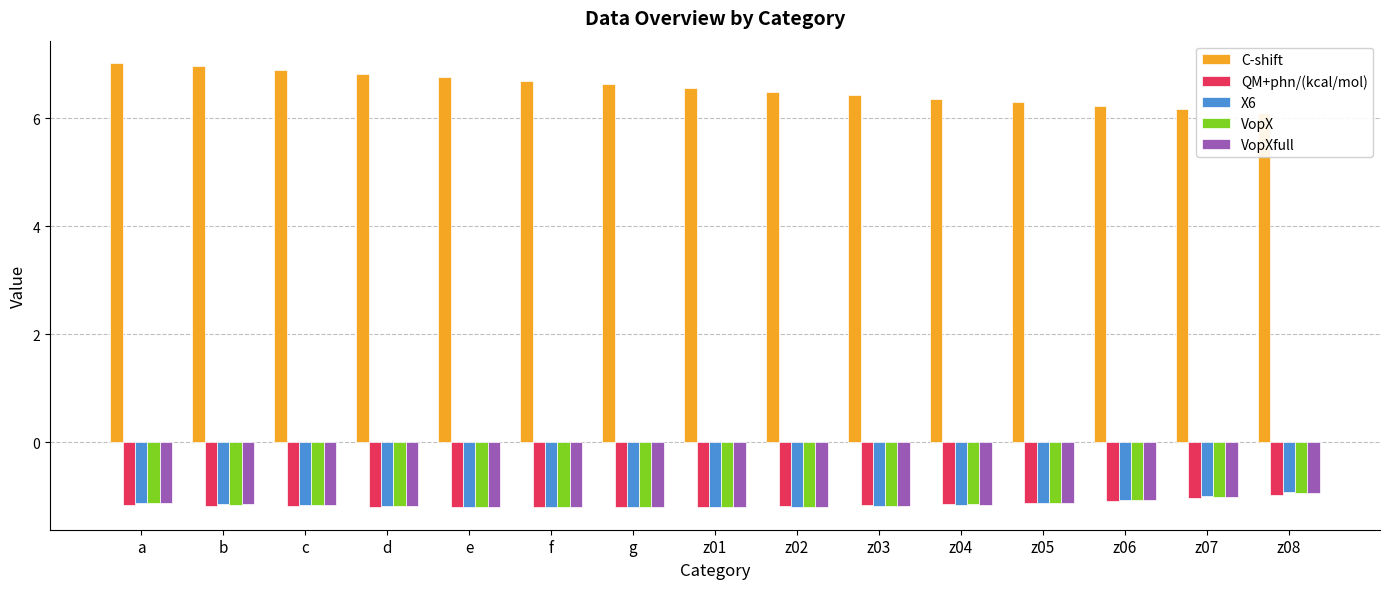

What are all the series names shown in the legend?

C-shift, QM+phn/(kcal/mol), X6, VopX, VopXfull